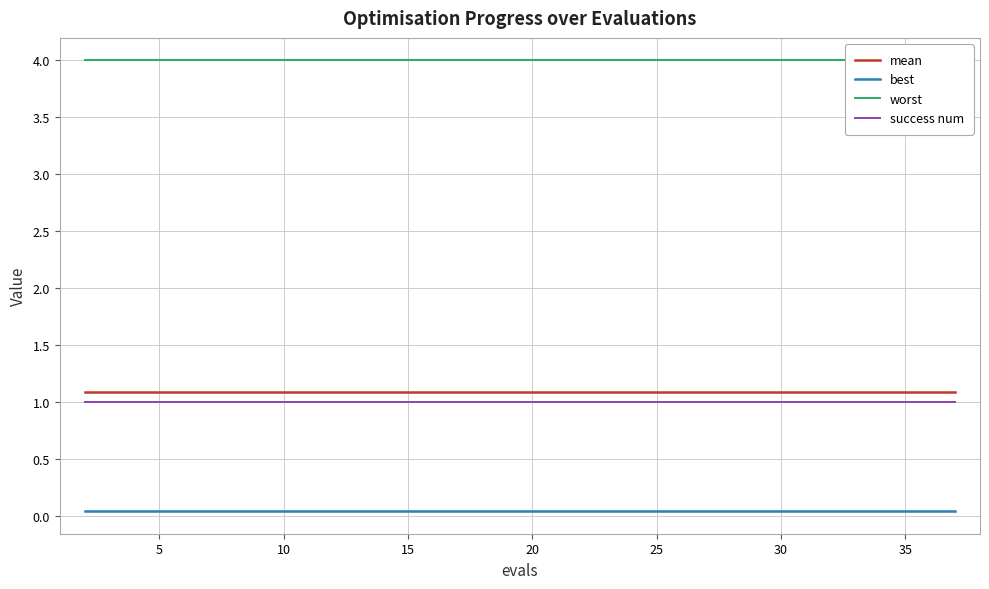

True or false: worst and mean intersect in this chart.

False